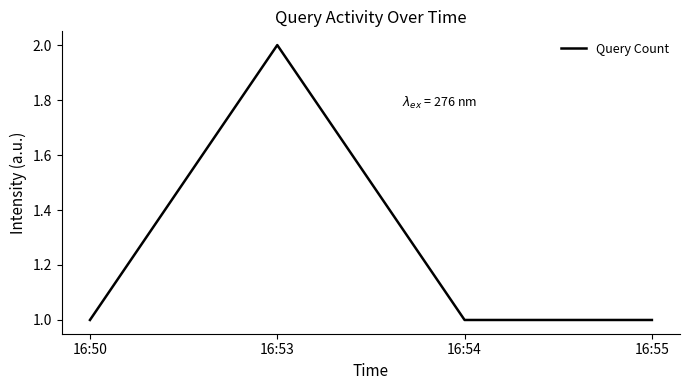

Read the value at 16:53.

2